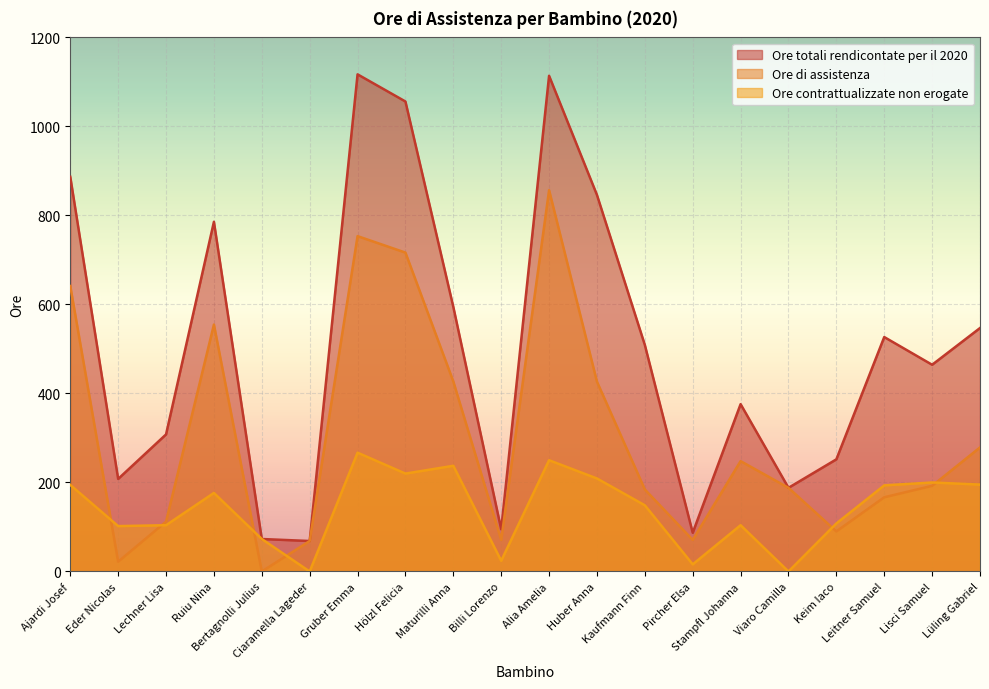

What is the difference between the maximum and minimum values in the Ore di assistenza series?

856.8